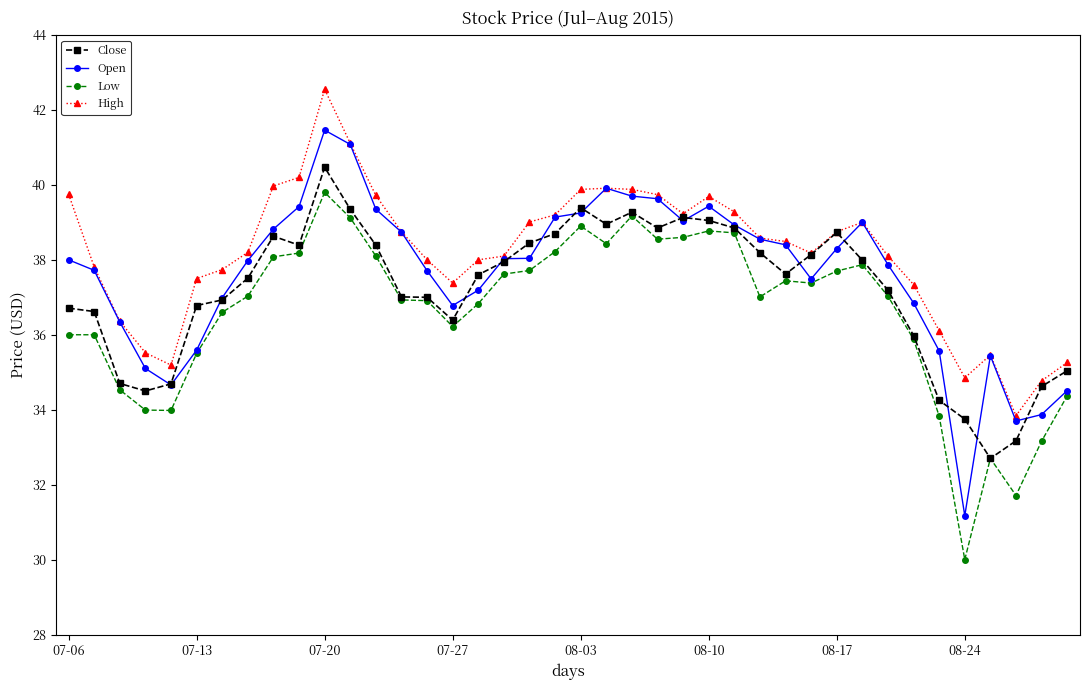

How many lines are shown in the chart?

4